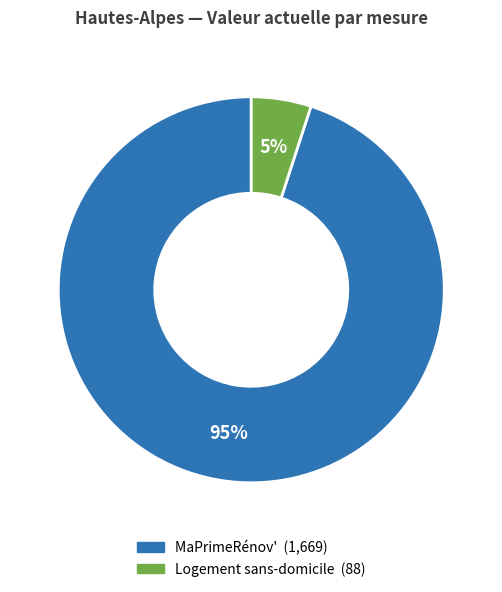

How many slices are in this pie chart?

2